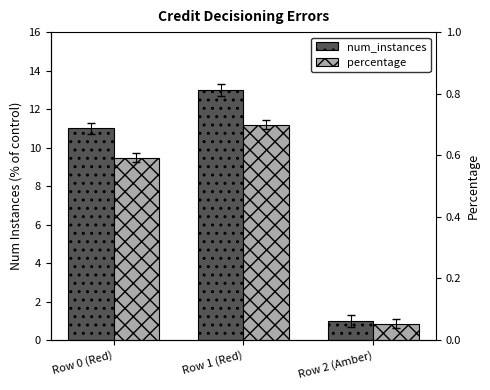

At Row 0 (Red), list the series in order from smallest to largest.

percentage, num_instances